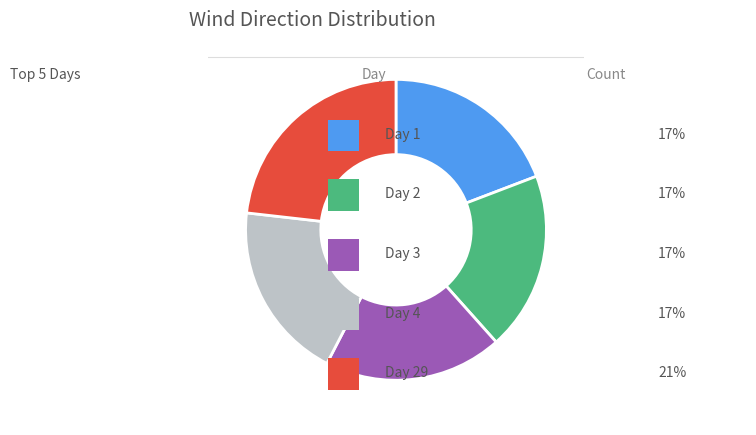

Is there any slice that represents more than half of the pie?

No